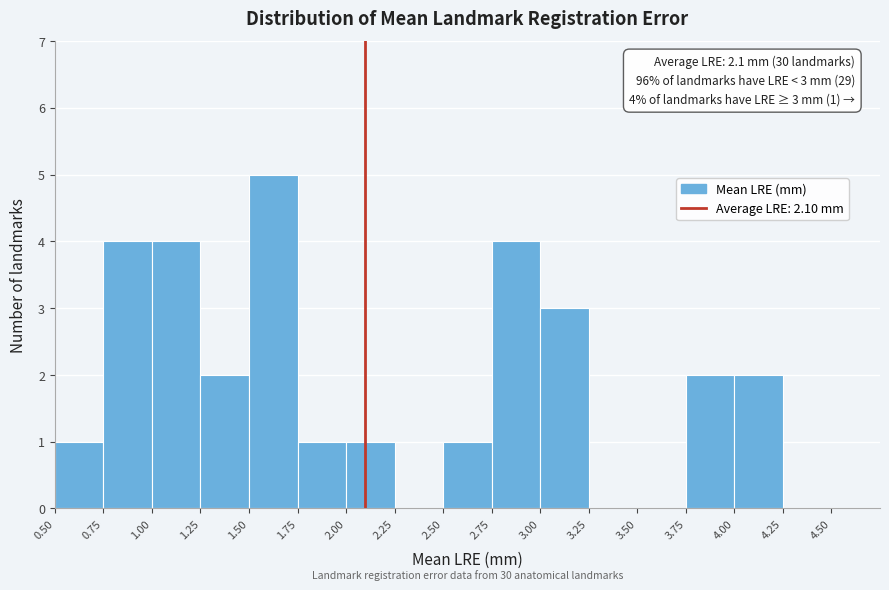

Over which range of the x-axis is the bar tallest?

1.50 to 1.75